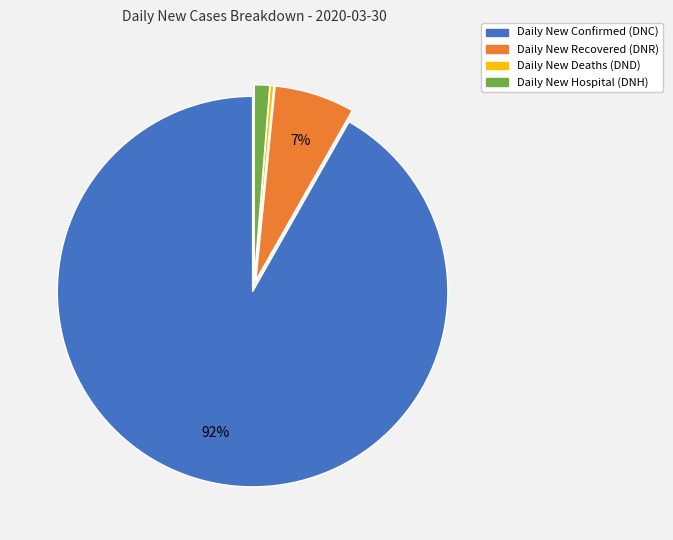

How many slices are in this pie chart?

4